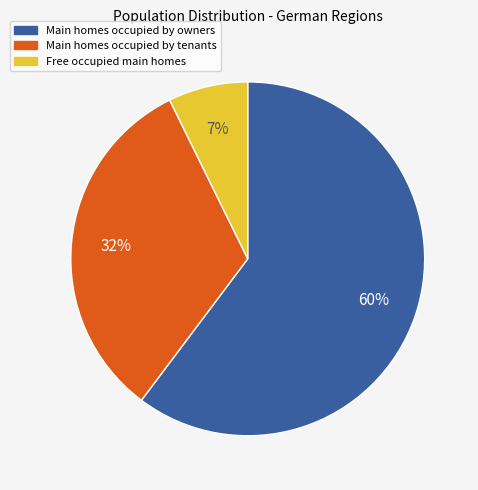

To the nearest percent, what is the average slice percentage?

33%